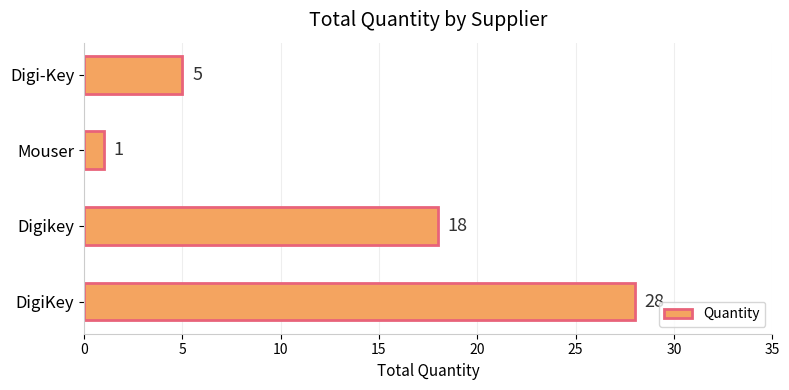

Rank the categories by value from highest to lowest.

DigiKey, Digikey, Digi-Key, Mouser